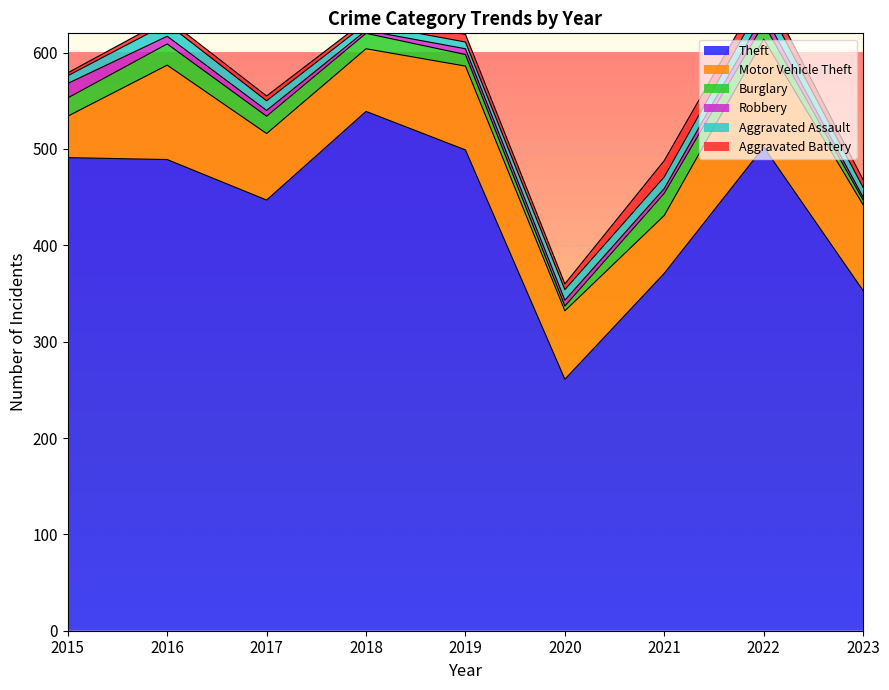

Which category has the lowest value in the Theft series?

2020